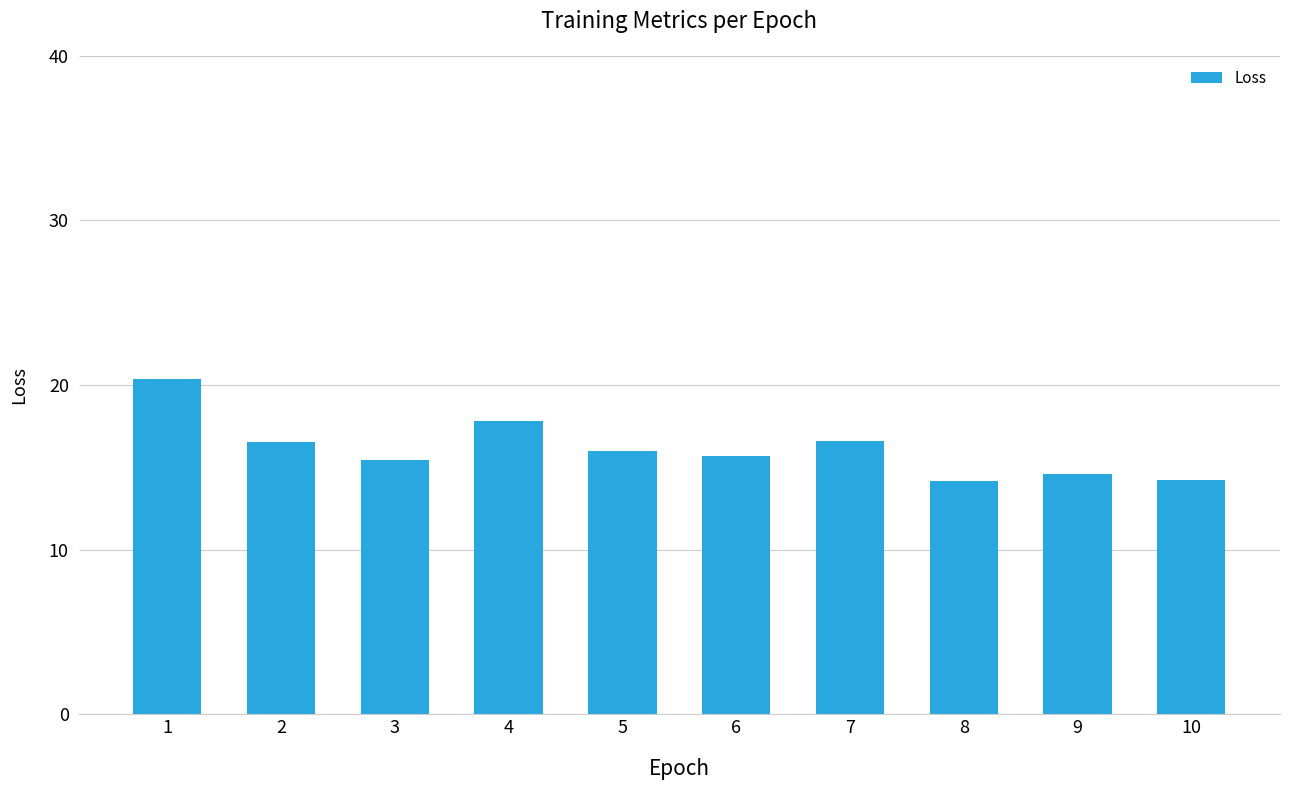

How many categories are shown in the chart?

10